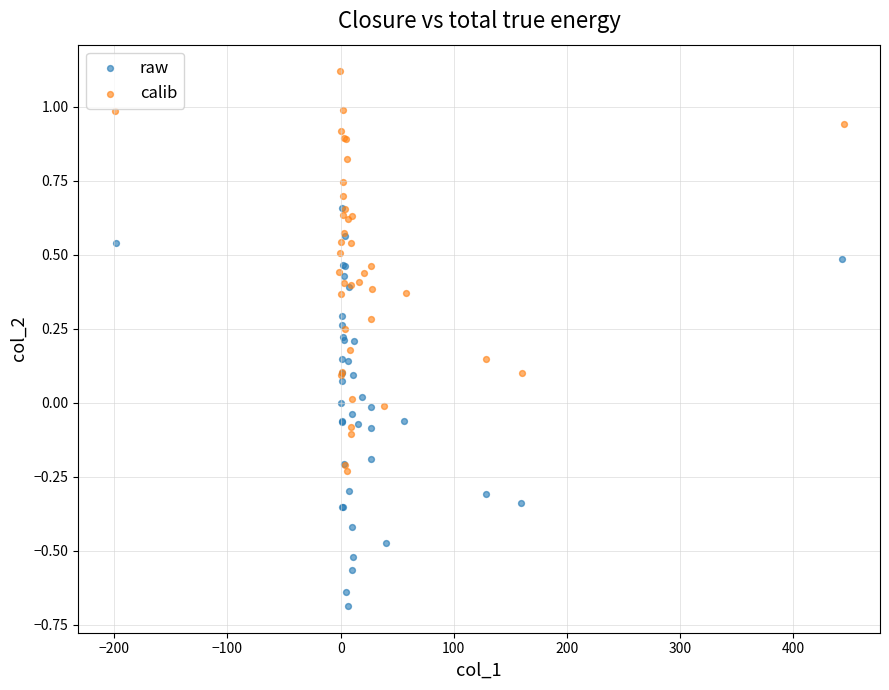

Which series reaches the maximum Y coordinate?

calib